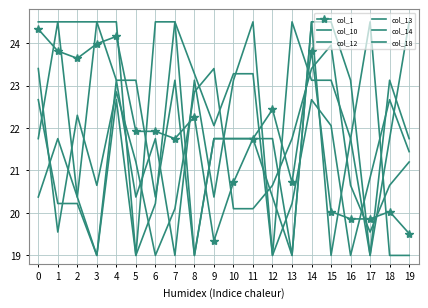

Between which two adjacent categories do col_13 and col_14 first intersect?

4 and 5